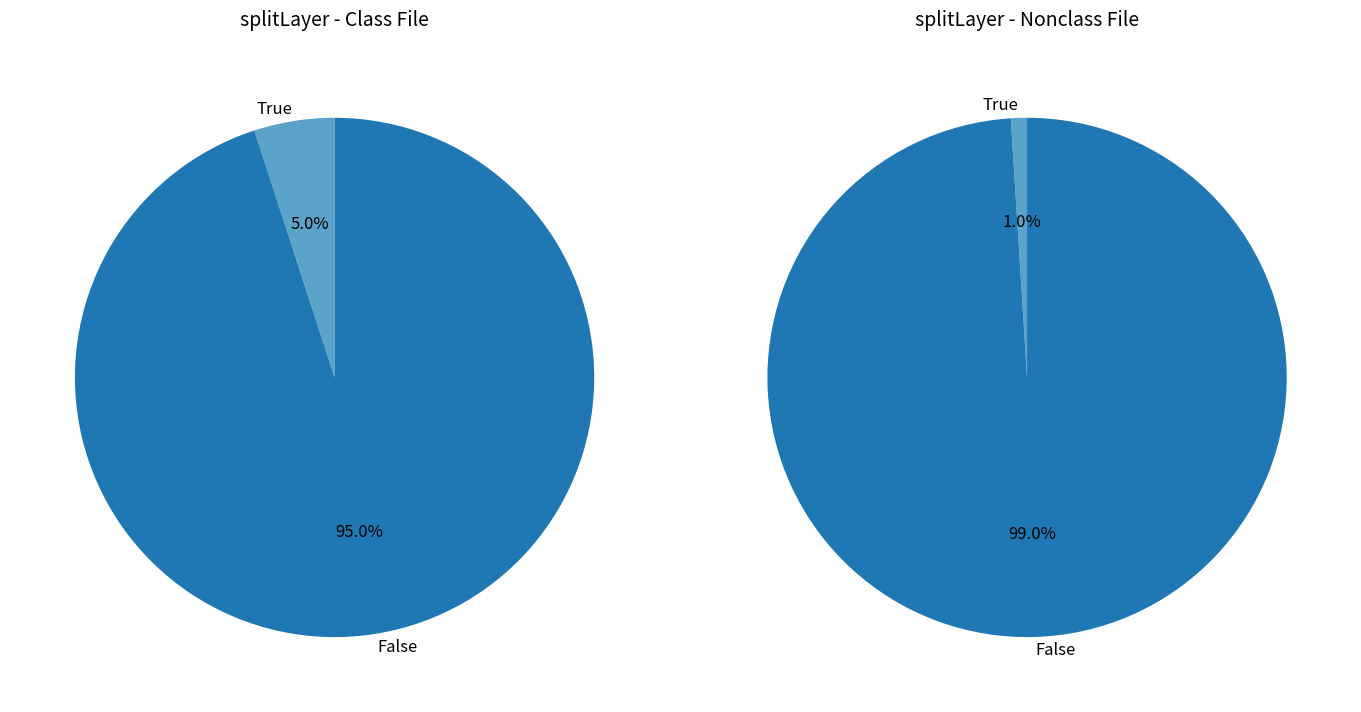

Which slice is the smallest?

True